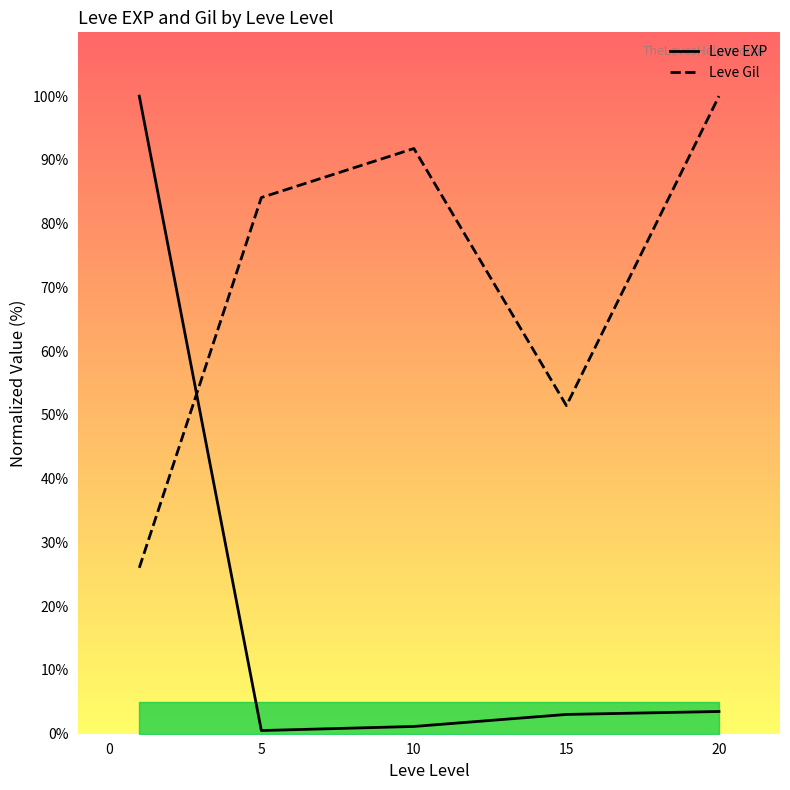

Which series has the widest spread of values?

Leve EXP